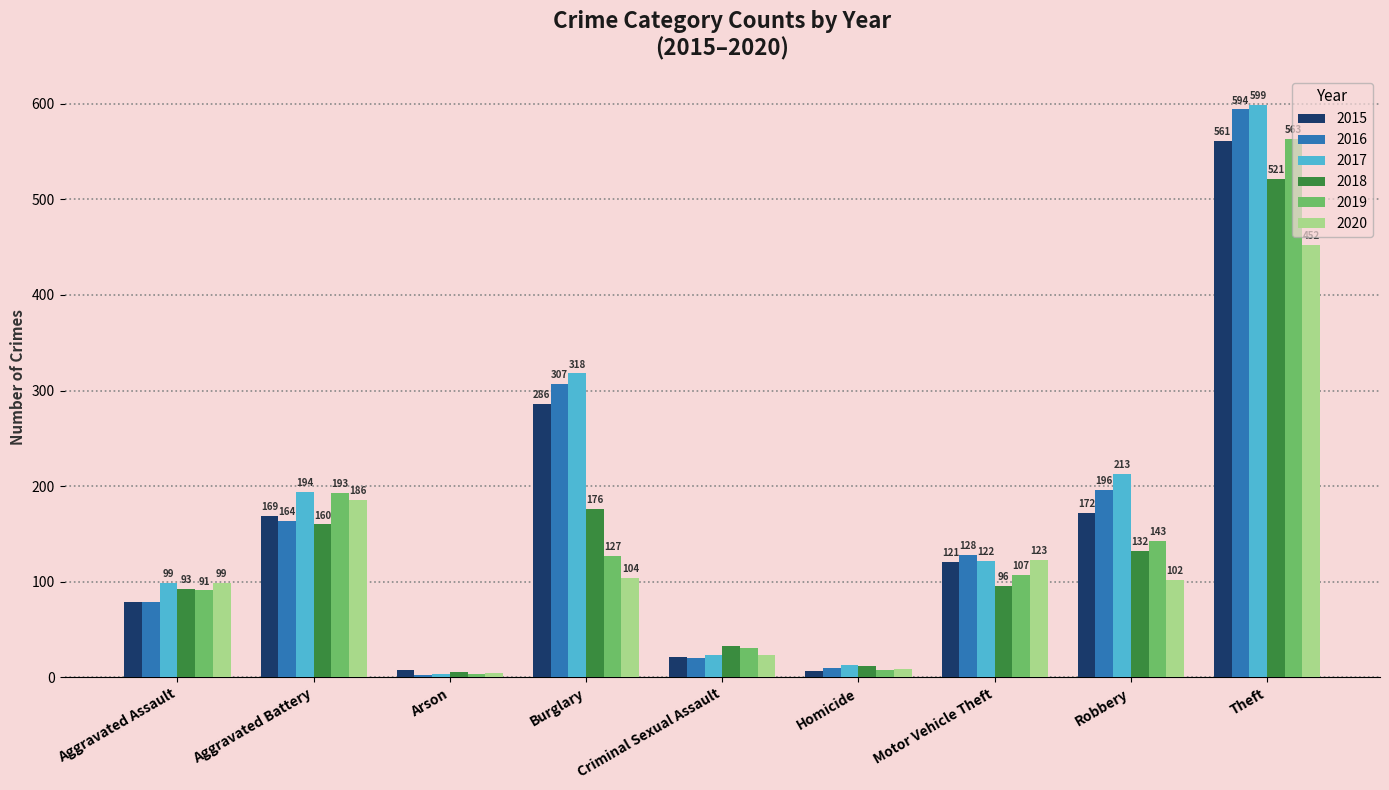

Which series has the largest range (max minus min)?

2017